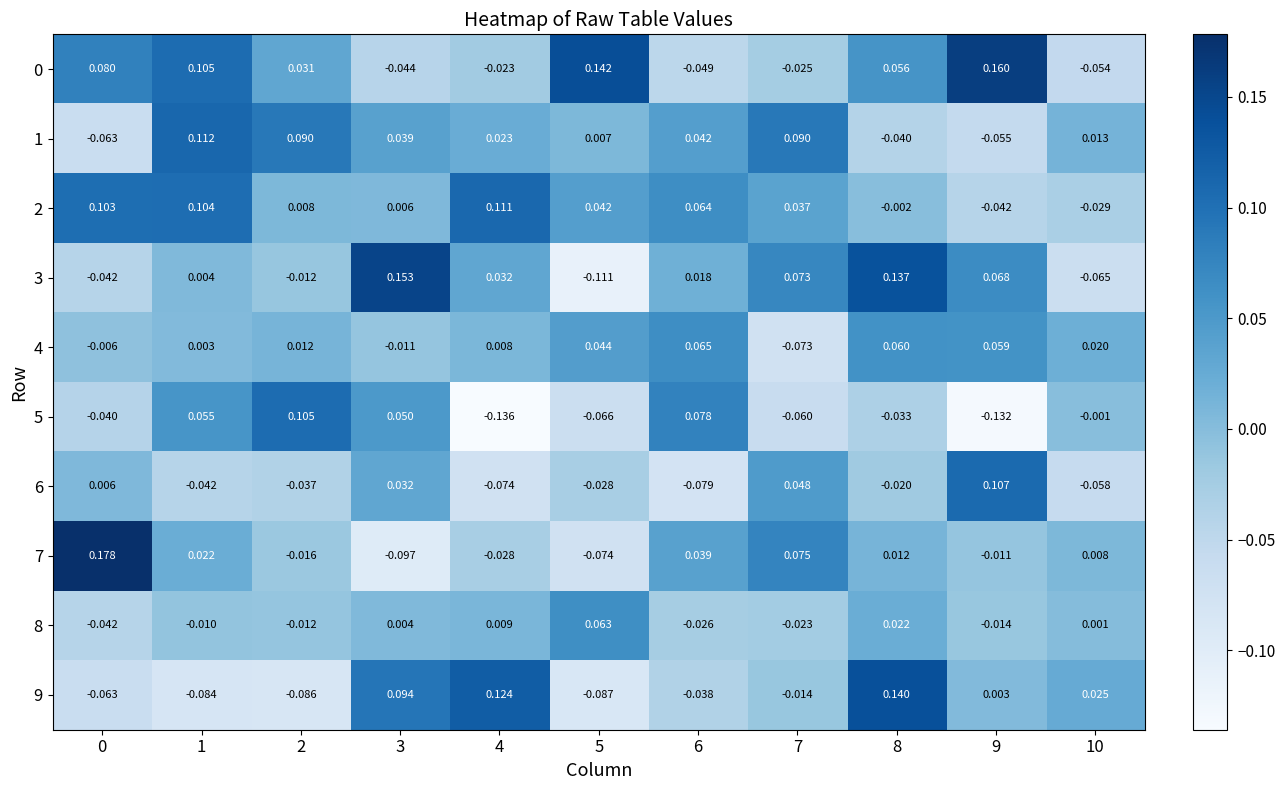

Is the value of 9 at 5 greater than the value of 5 at 4?

Yes